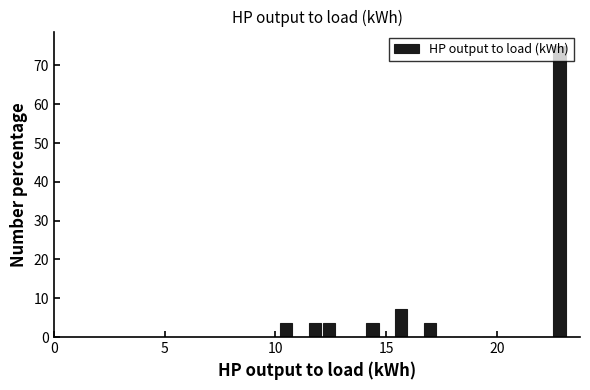

Around what value on the x-axis is the tallest bar? Give the approximate position of its centre, as read against the axis.

23.0